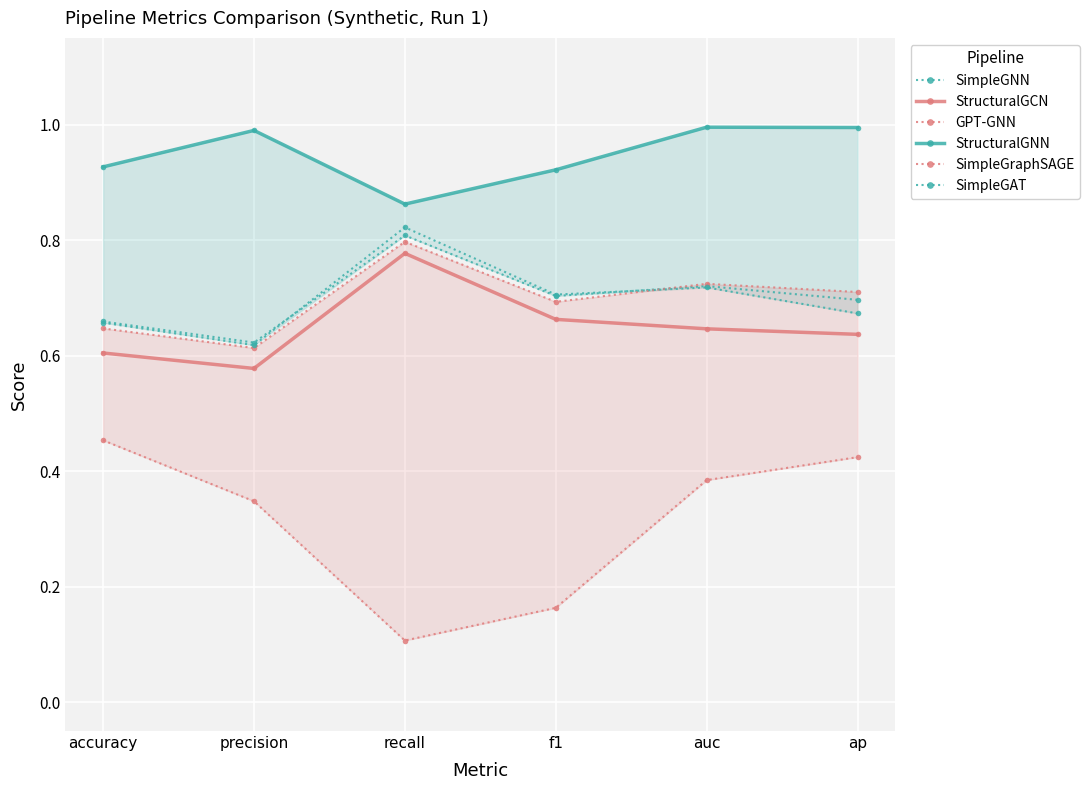

At which category does StructuralGNN reach its first local valley?

recall